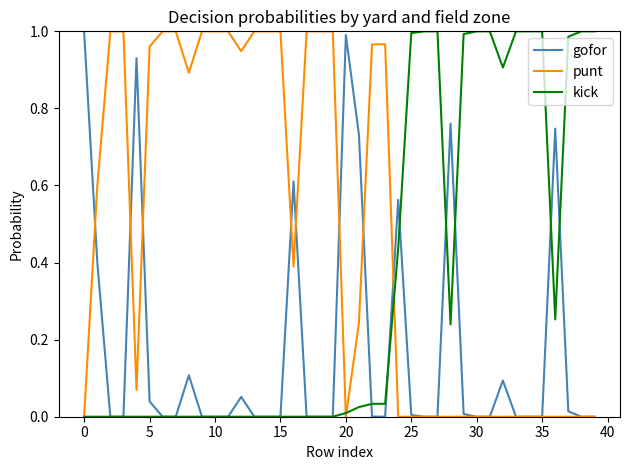

What is the sum of all gofor values?

7.1